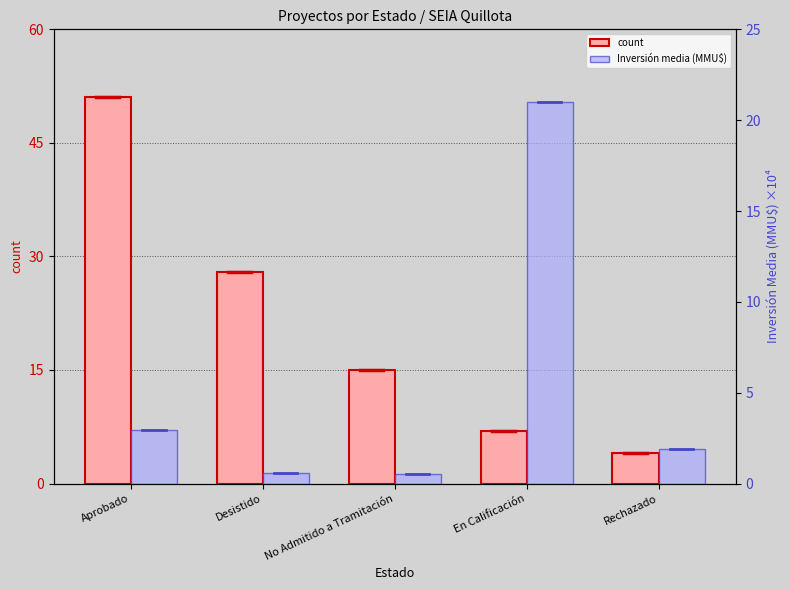

What is the label of the 5th bar from the left?

Rechazado